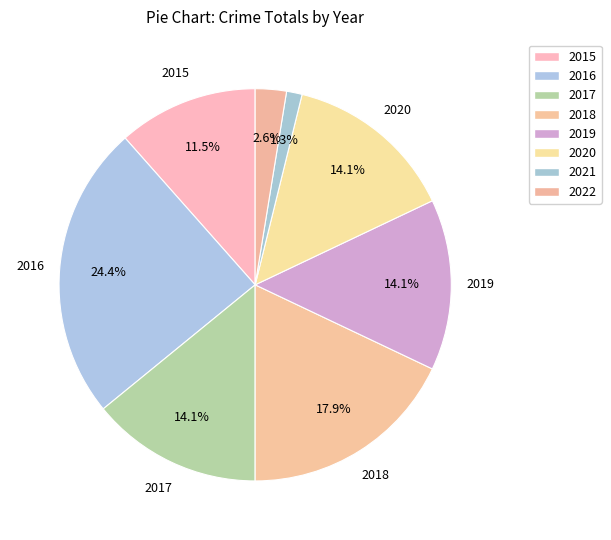

Do 2015 and 2018 together represent more than half of the pie?

No